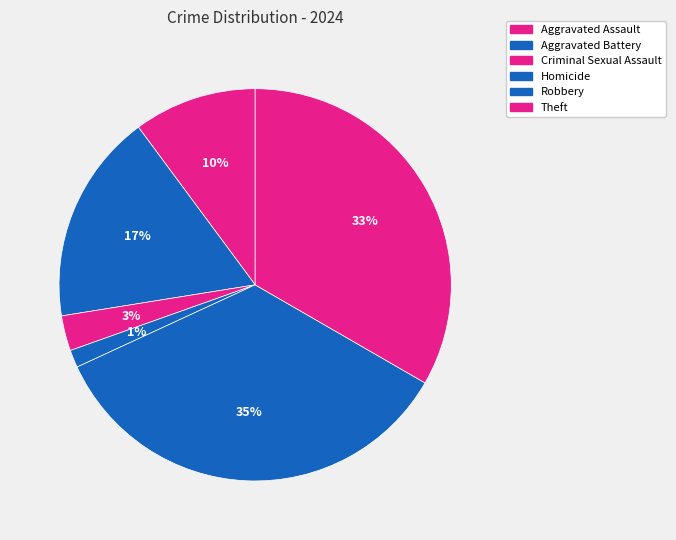

To the nearest percent, what percentage of the pie is Criminal Sexual Assault?

3%